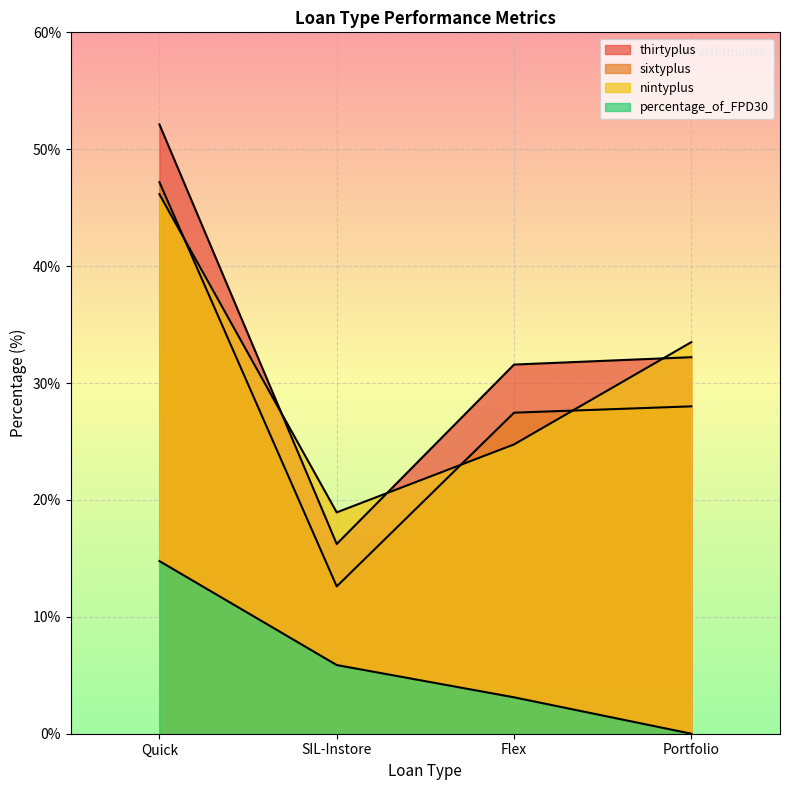

Where is the first local minimum for sixtyplus?

SIL-Instore